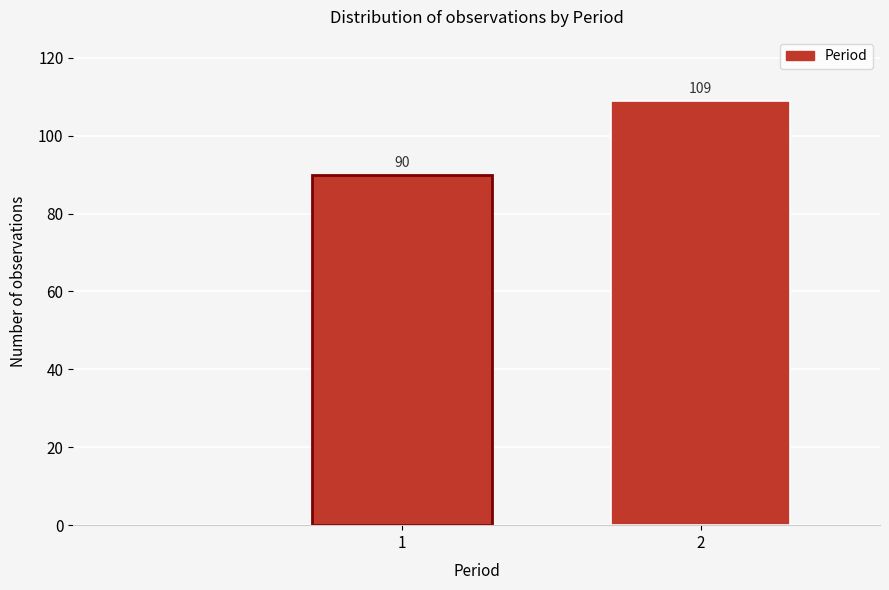

Reading left to right, what are all the values shown in this chart?

1=90	2=109